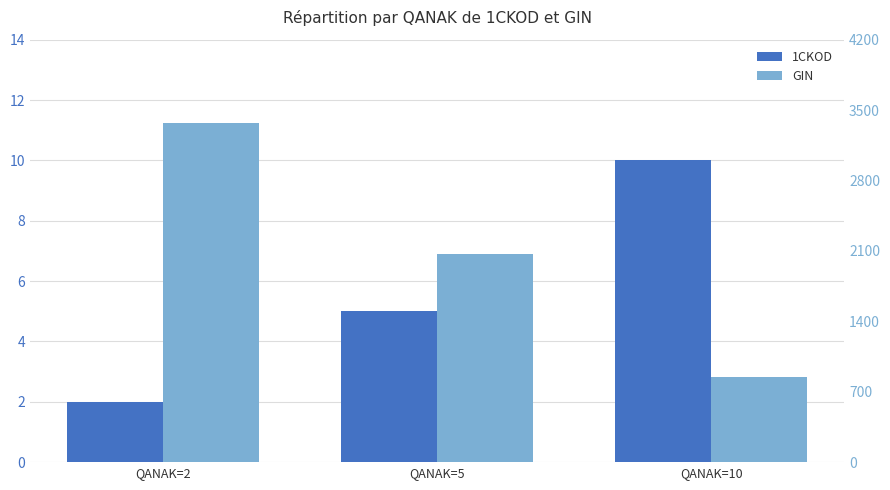

The GIN series shows 466.7 at QANAK=10. True or false?

False